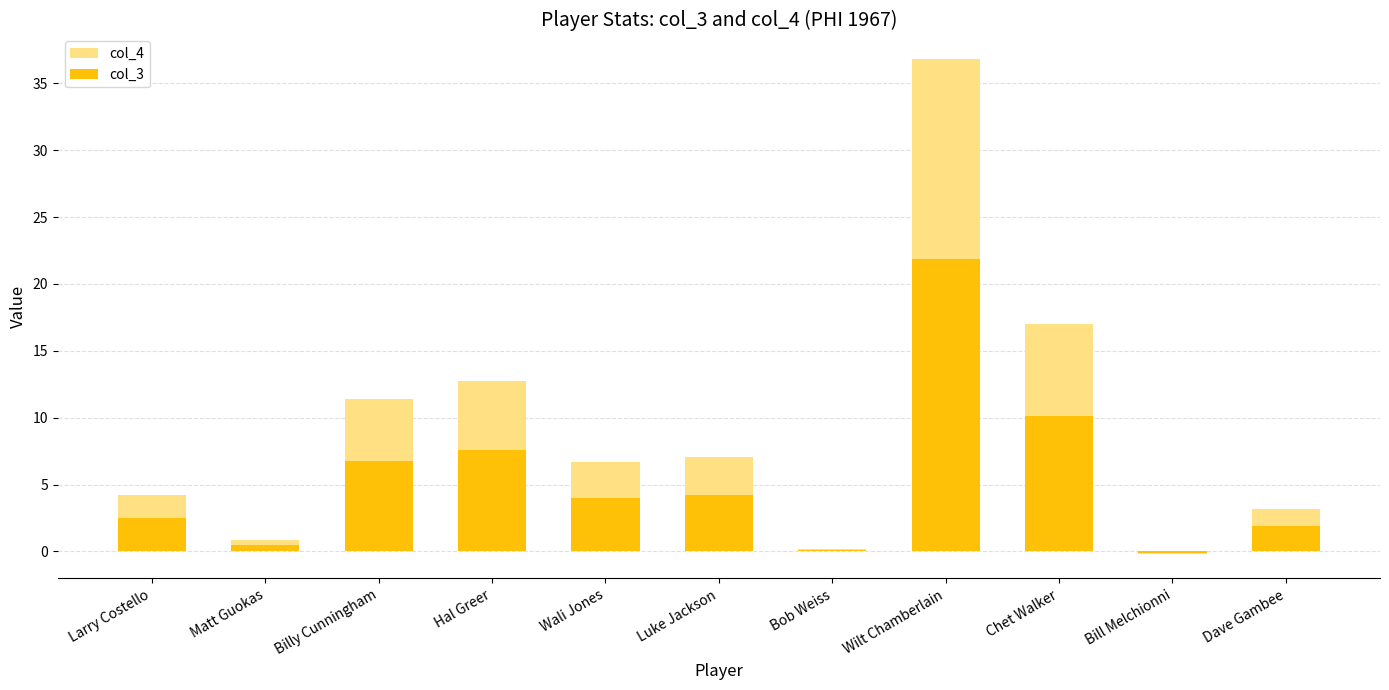

Reading left to right, transcribe all the data shown in this chart.

col_4: 4.2	0.8	11.4	12.8	6.7	7.1	0.2	36.8	17.0	-0.2	3.2
col_3: 2.5	0.5	6.8	7.6	4.0	4.2	0.1	21.9	10.1	-0.1	1.9